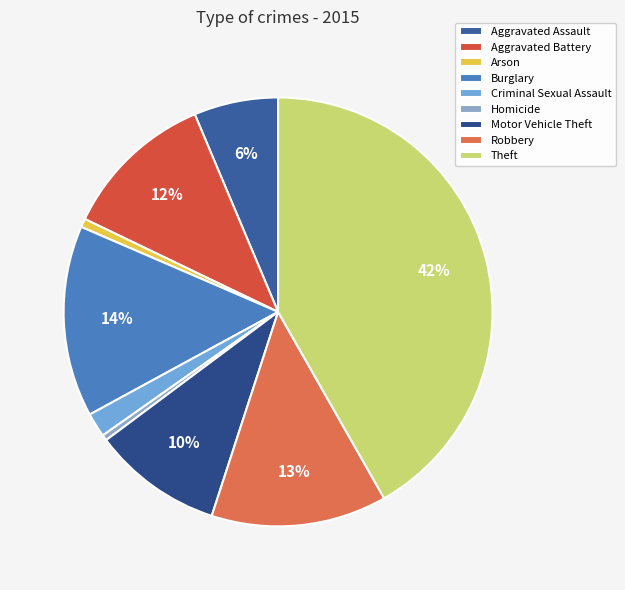

To the nearest percent, what percentage of the pie is Robbery?

13%